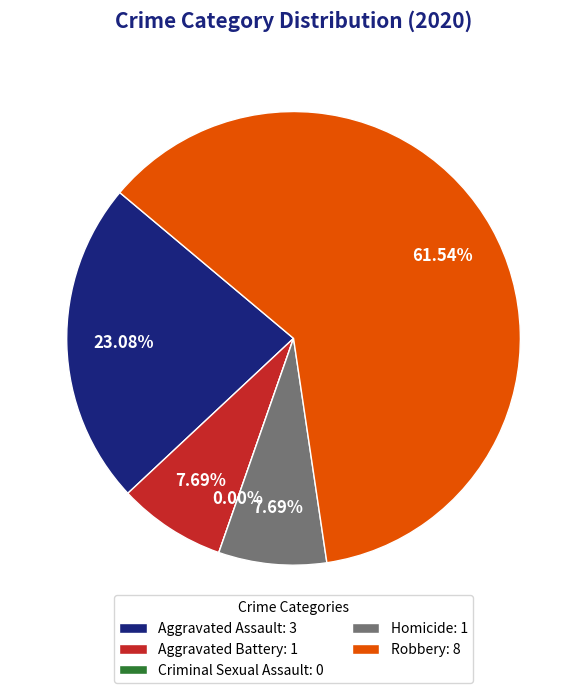

Combined, what portion of the pie is Aggravated Battery and Homicide?

15.4%